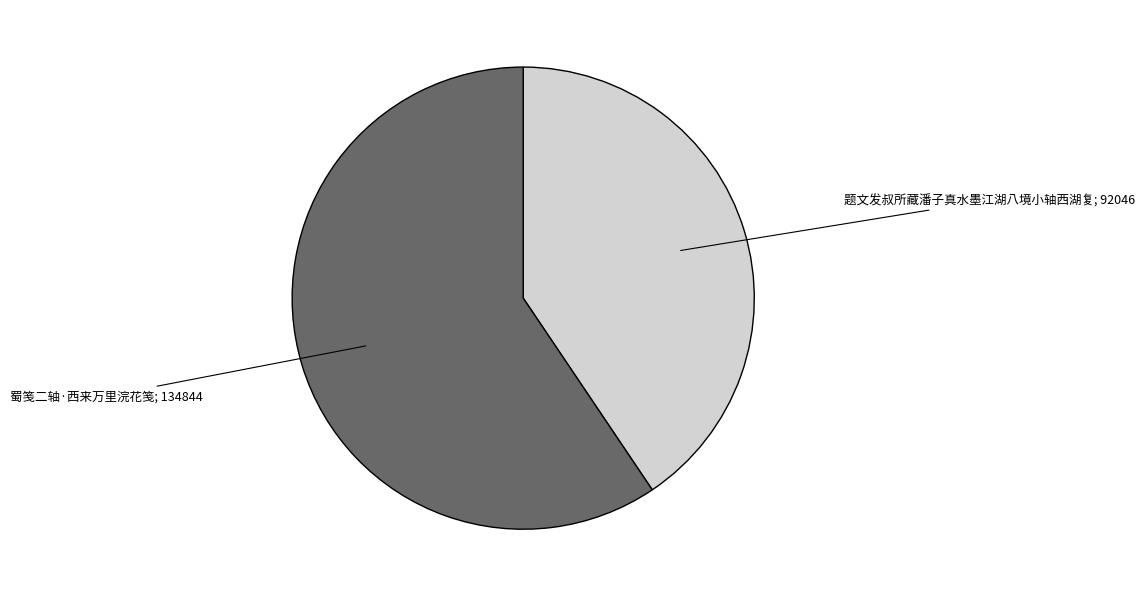

Is there a majority slice in this chart?

Yes